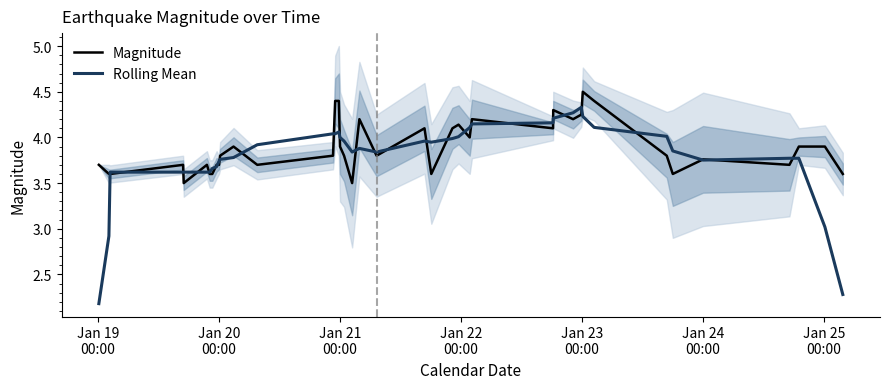

What is the highest value of the Rolling Mean series?

4.3